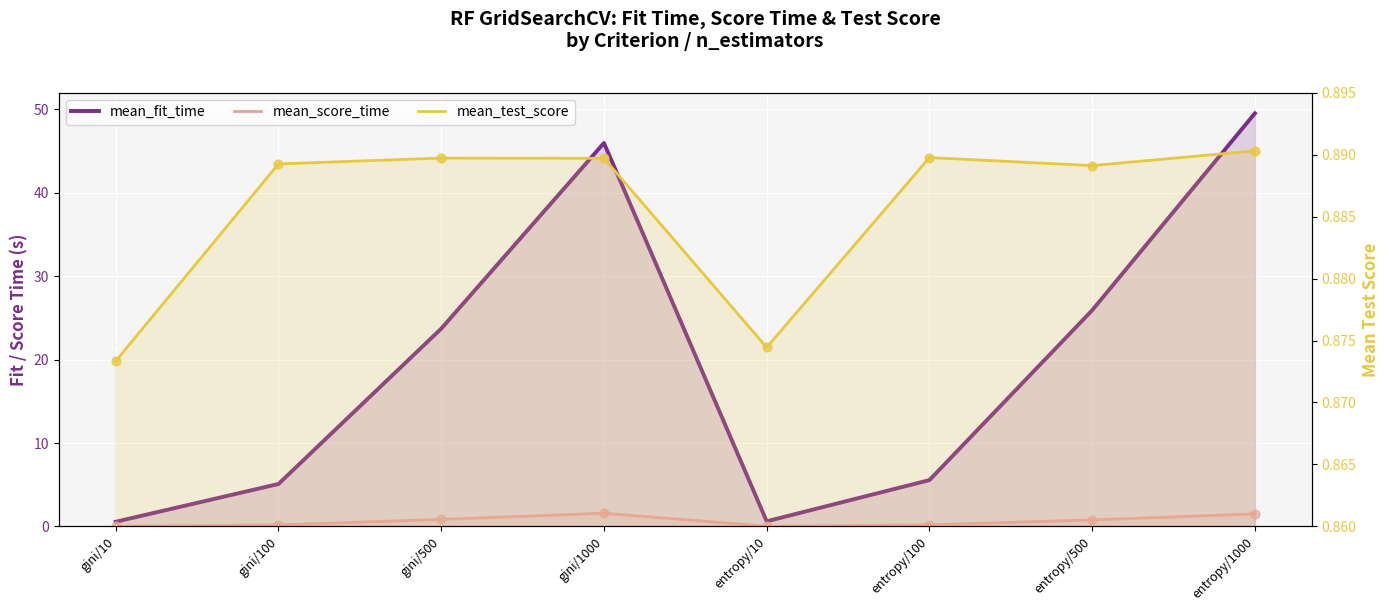

Which series has the largest total across all categories?

mean_fit_time